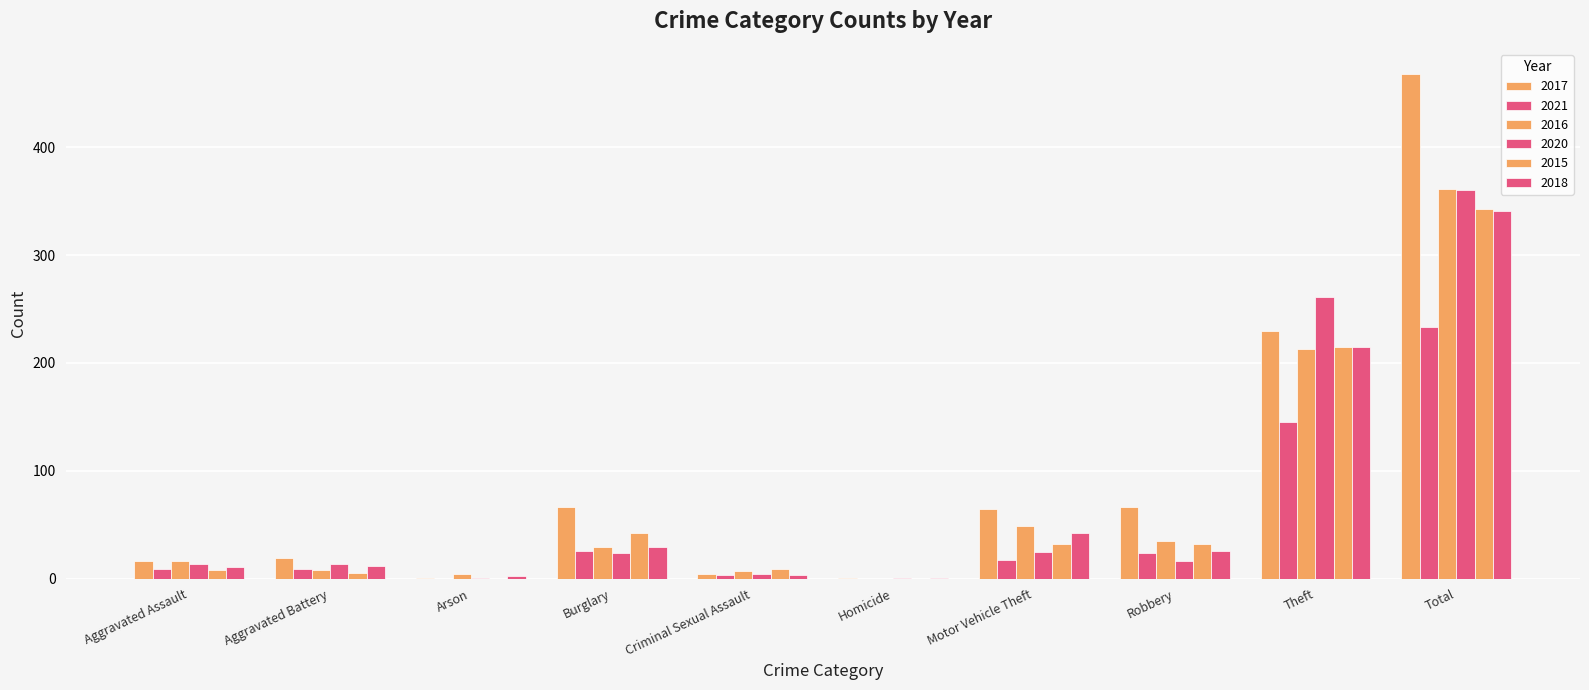

Are the bars horizontal?

No